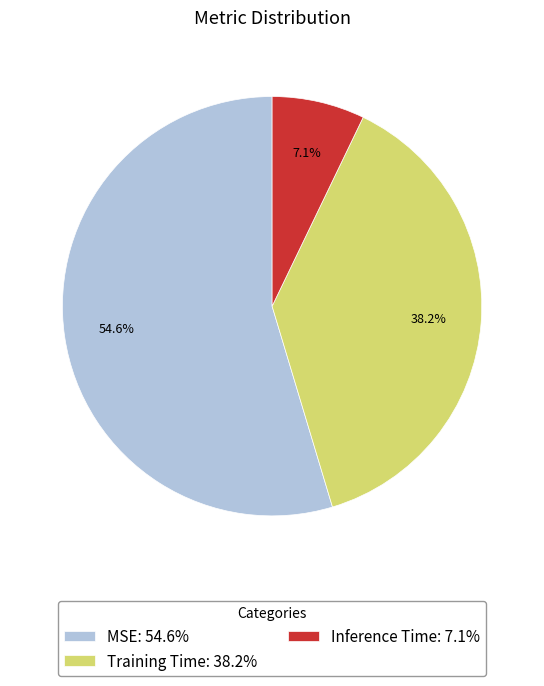

Is it true that Inference Time is 19% of the pie?

False